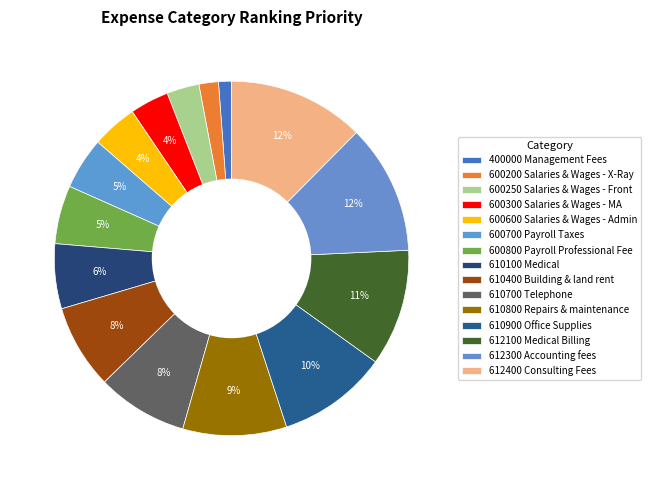

How many slices are in this pie chart?

15